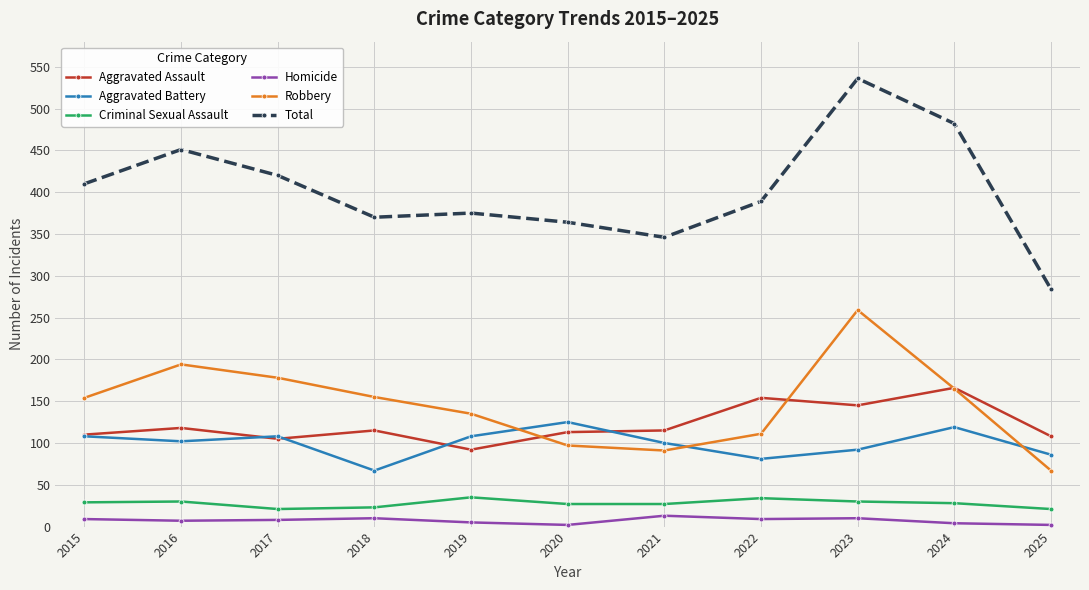

What is the lowest value of the Aggravated Assault series?

92